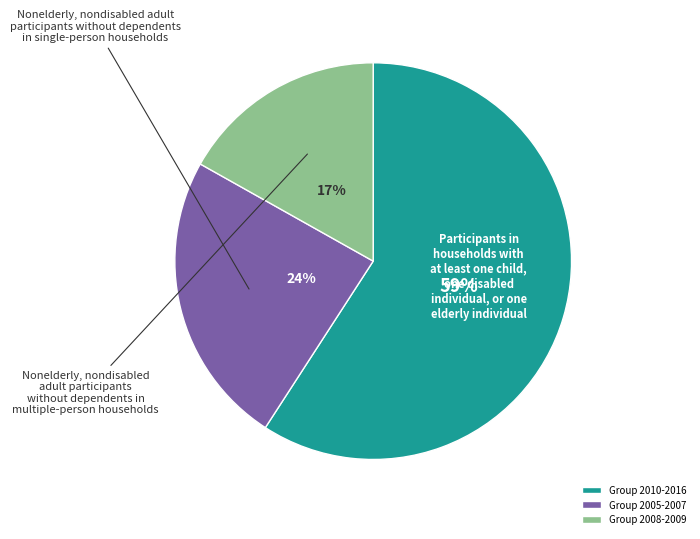

The Group 2005-2007 slice represents 34% of the pie. True or false?

False